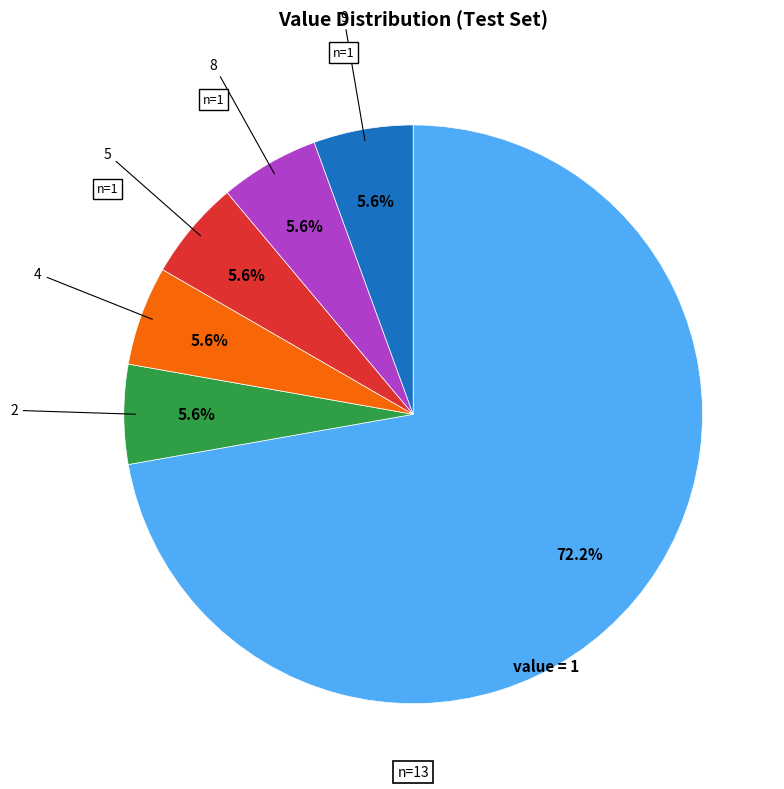

Is there any slice that represents more than half of the pie?

Yes